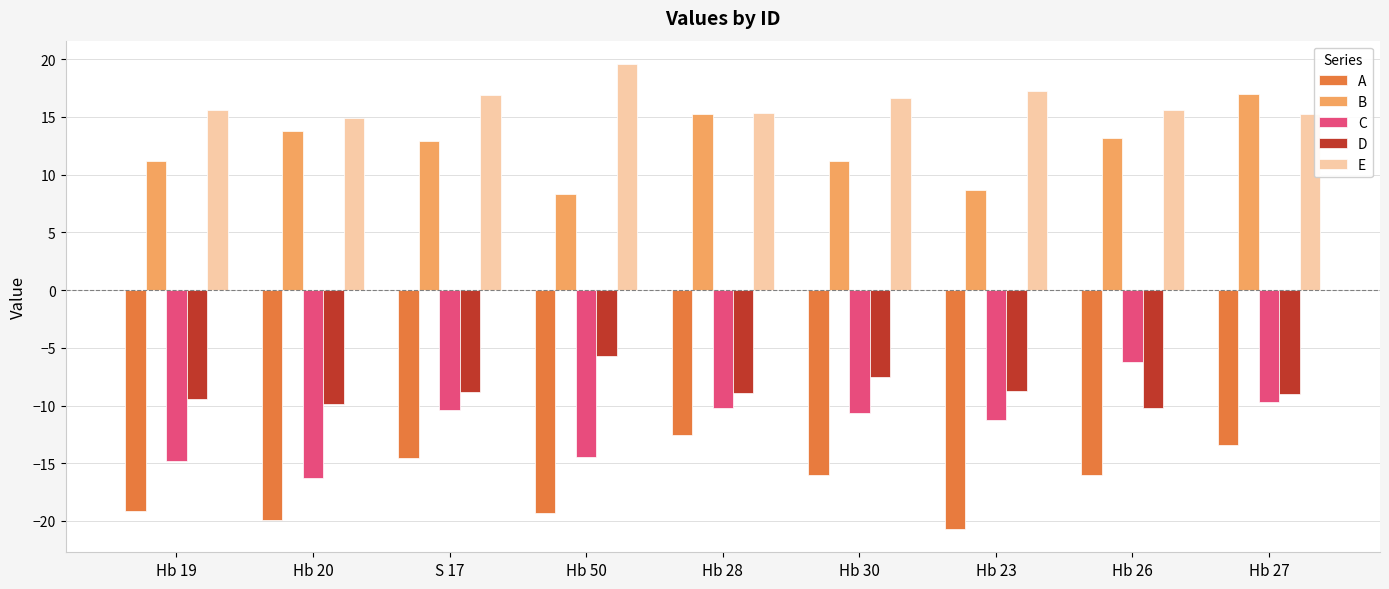

True or false: E has a value of 6.5 at Hb 20.

False